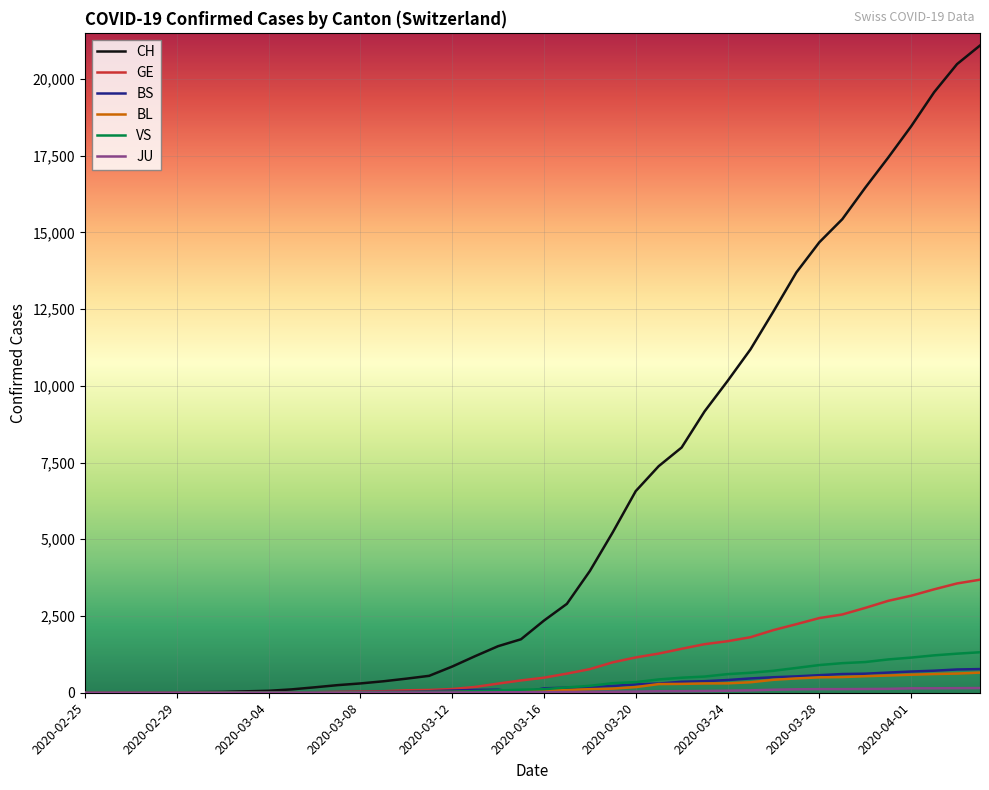

What is the greatest value displayed?

21088